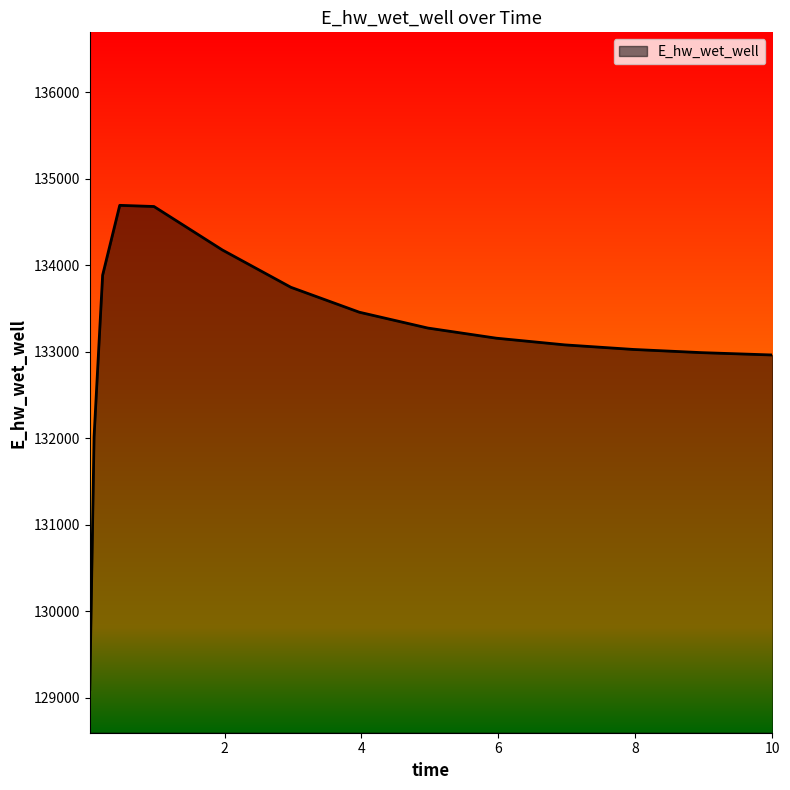

What is the minimum value shown in the chart?

129093.3